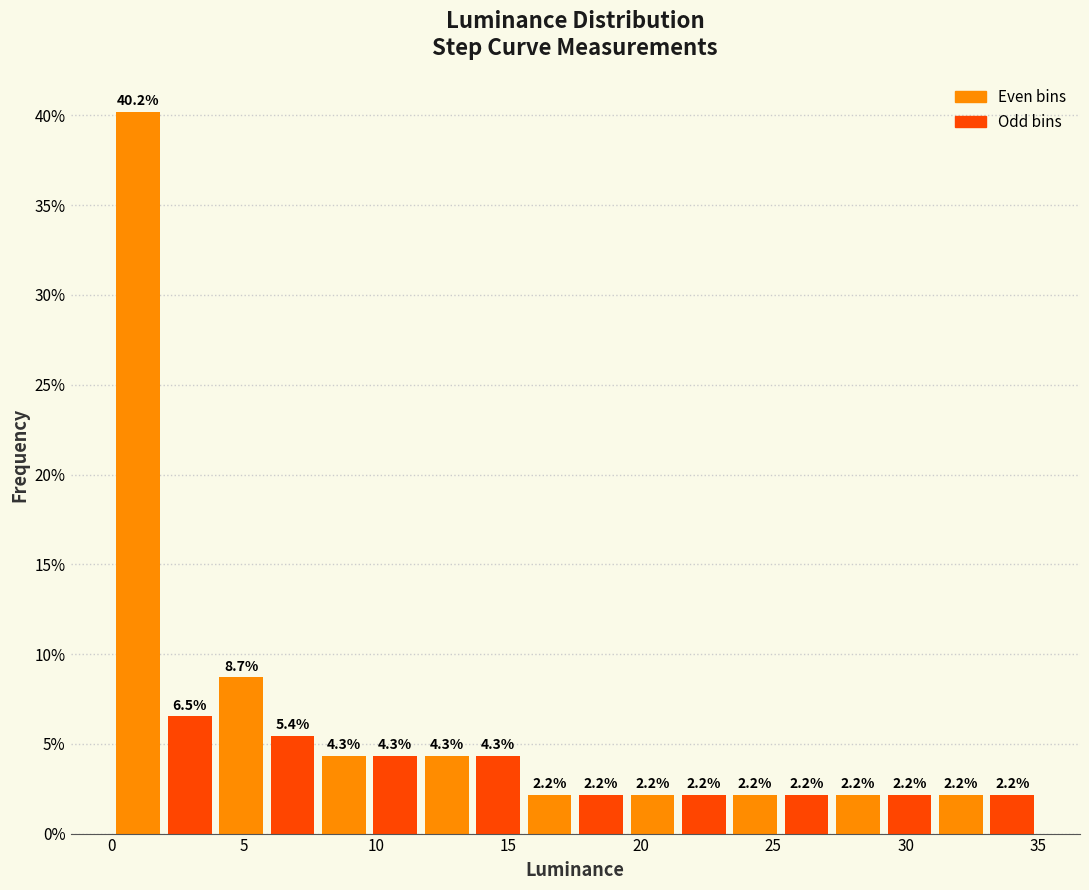

Read against the x-axis, roughly where is the centre of the tallest bar?

1.0